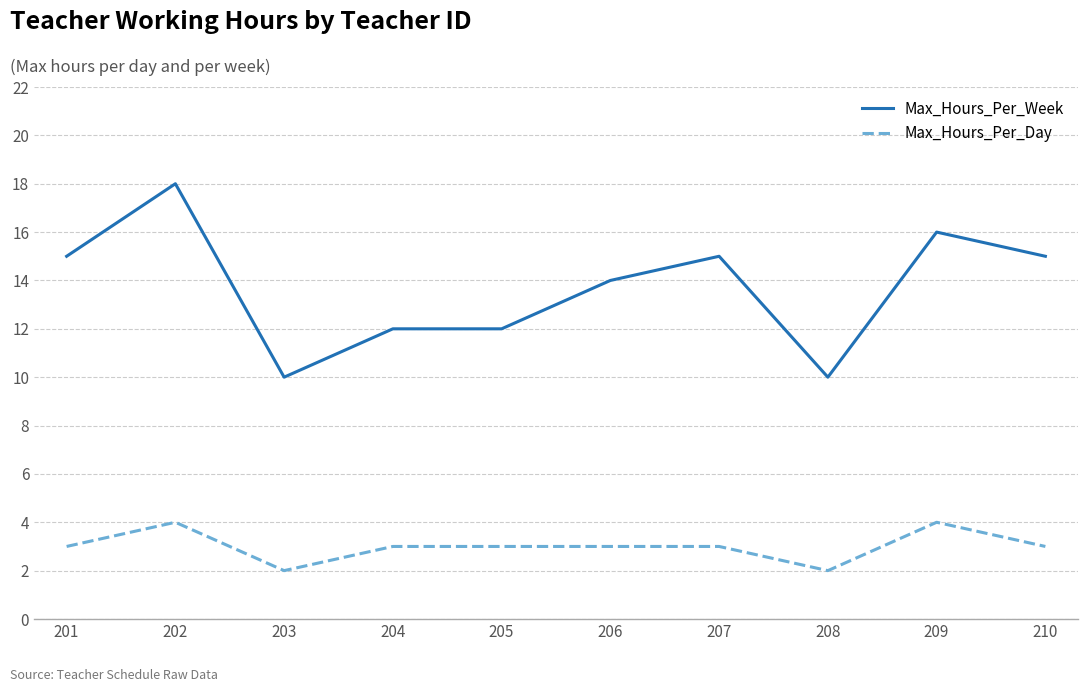

What is the maximum value for Max_Hours_Per_Day?

4